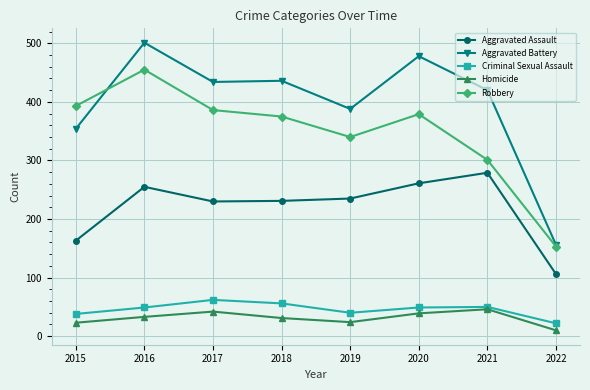

True or false: Aggravated Assault and Robbery cross at least once.

False